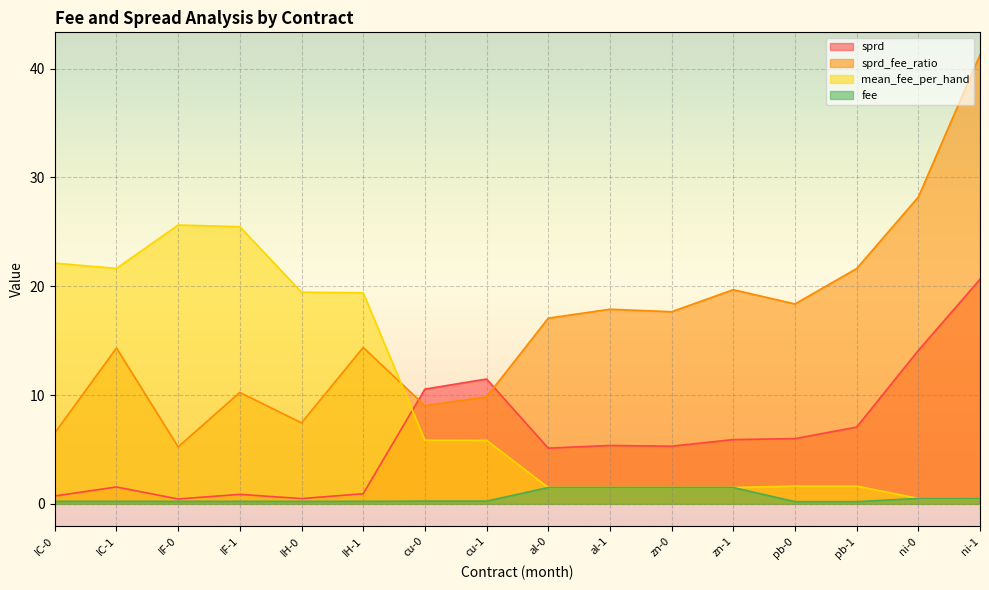

At which category is the sum across all series the highest?

ni-1